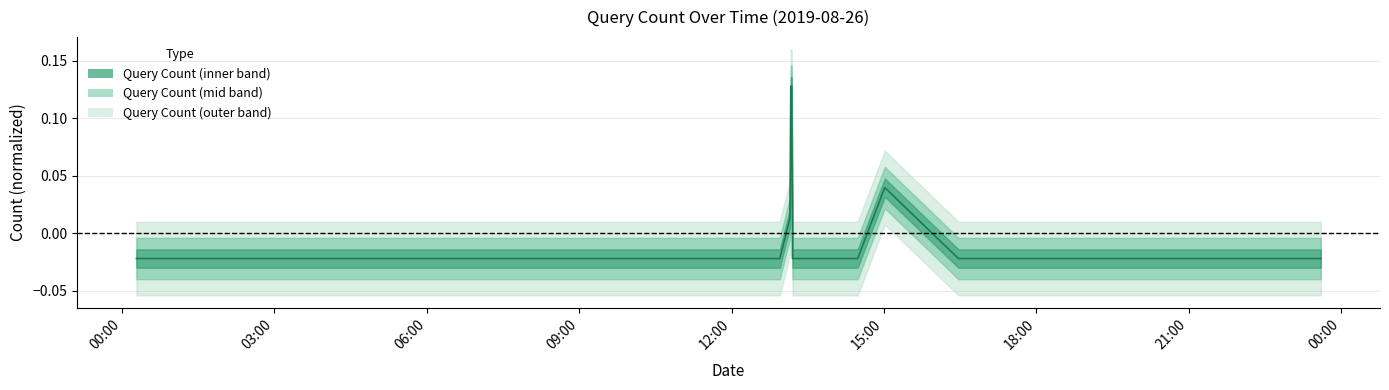

What is the label of the 7th point from the left?

18:00